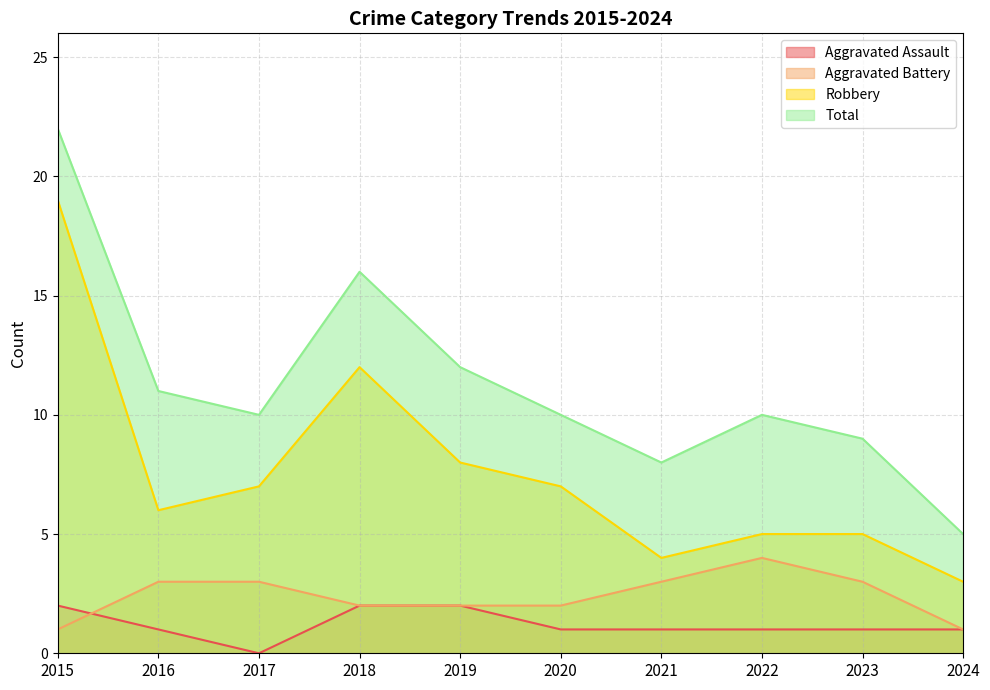

Does the chart display data point markers on the line(s)?

No